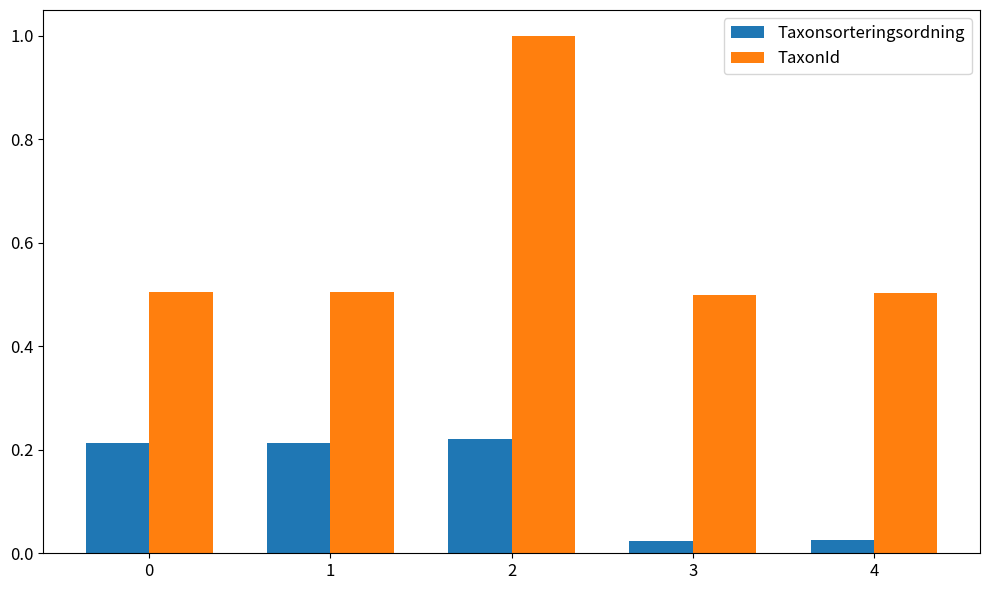

List the series in order of their overall mean, lowest first.

Taxonsorteringsordning, TaxonId